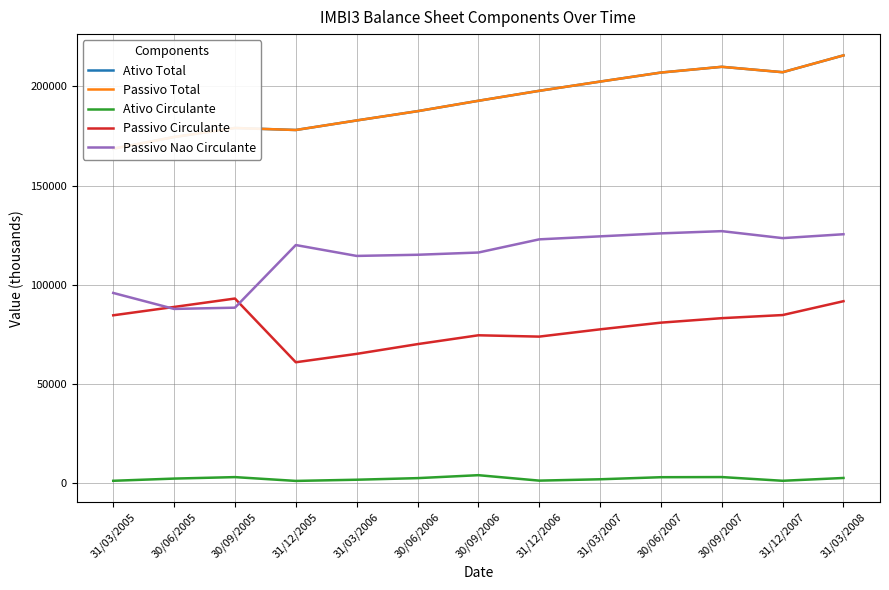

What is the sum of the Passivo Total values at 30/06/2006 and 30/06/2005?

361878.0